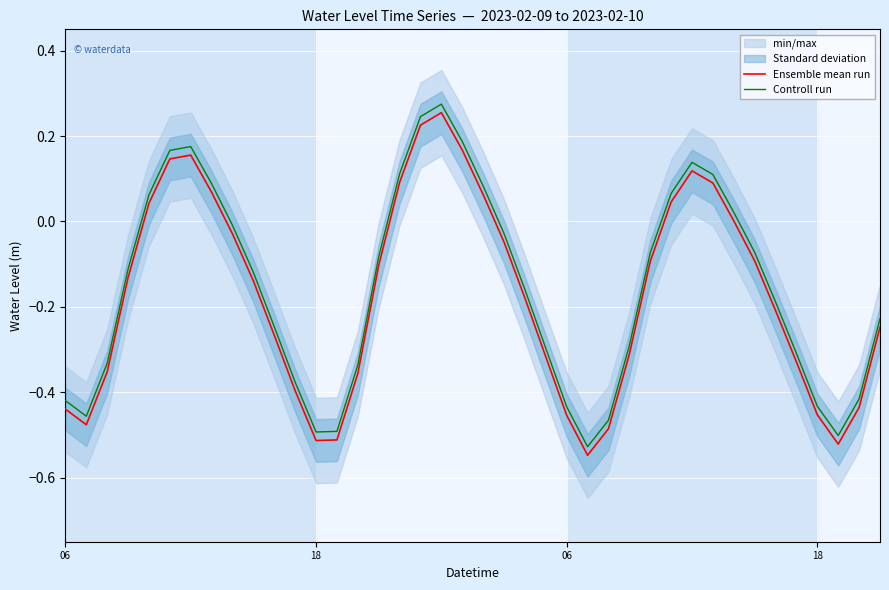

Rank the series by their maximum value, from lowest to highest.

Ensemble mean run, Controll run